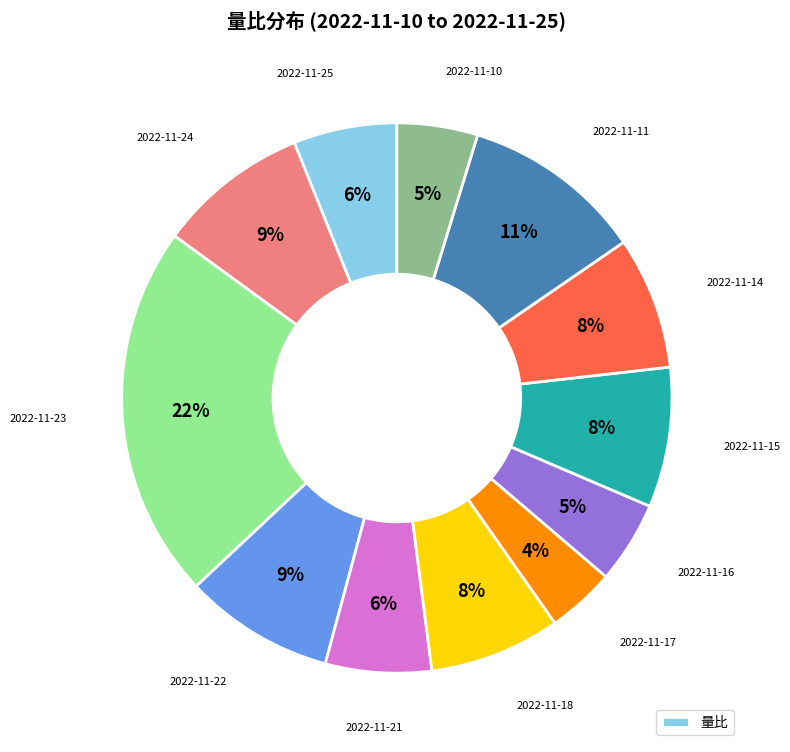

To the nearest percent, what is the difference between the largest and smallest slice percentages?

18%